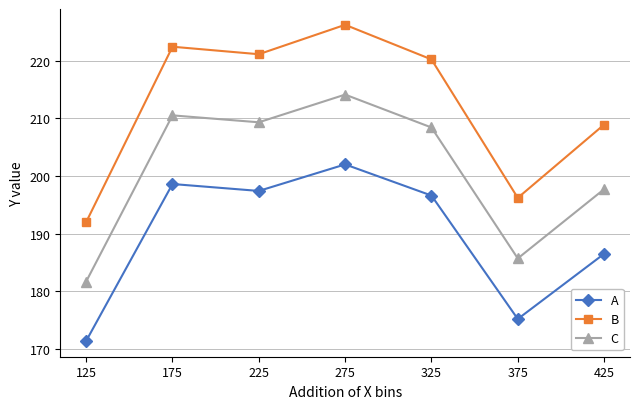

What is the greatest value displayed?

226.2